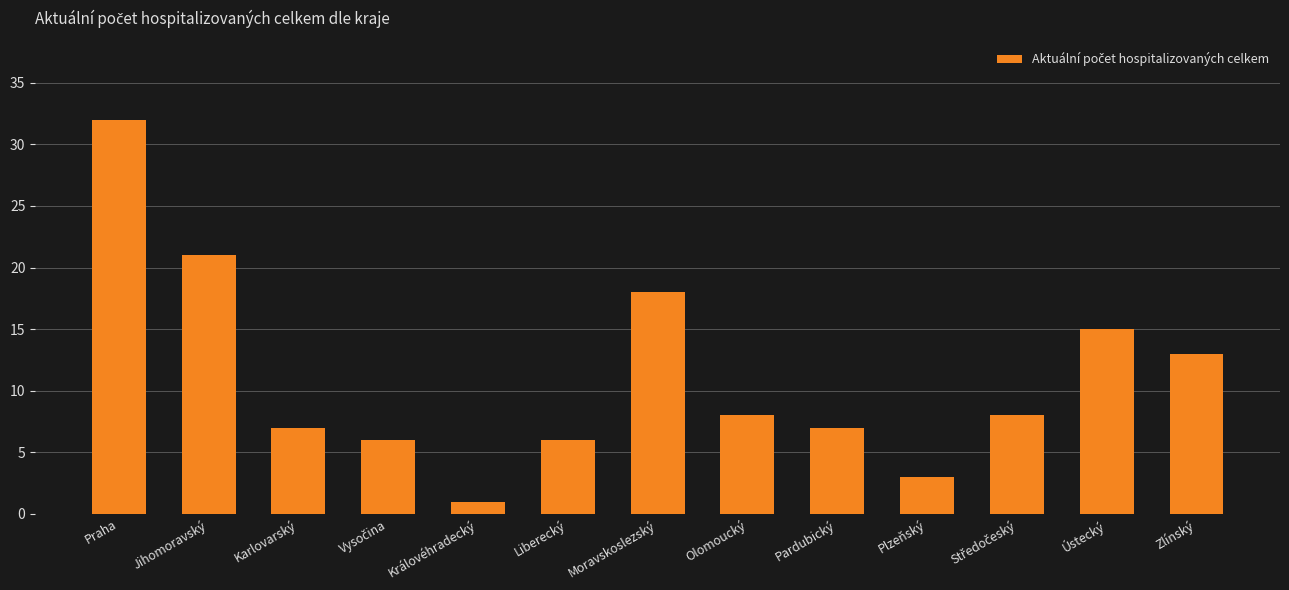

Reading left to right, list all the values displayed in this chart.

32	21	7	6	1	6	18	8	7	3	8	15	13